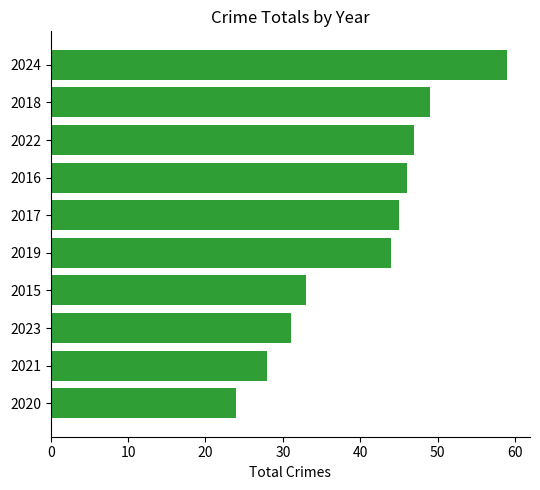

What is the value of the 1st bar from the top?

59